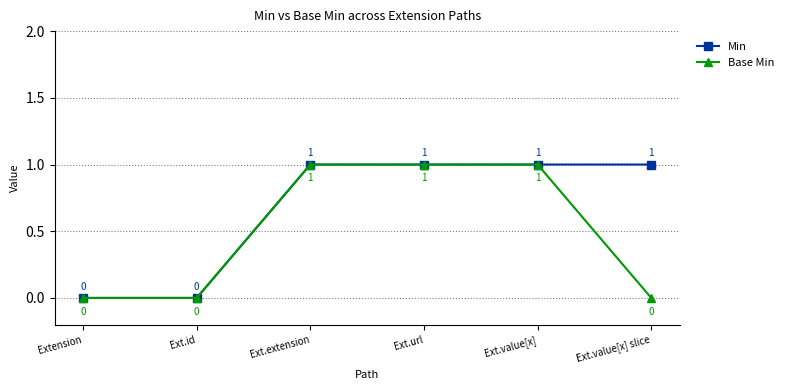

Which series has the largest total across all categories?

Min